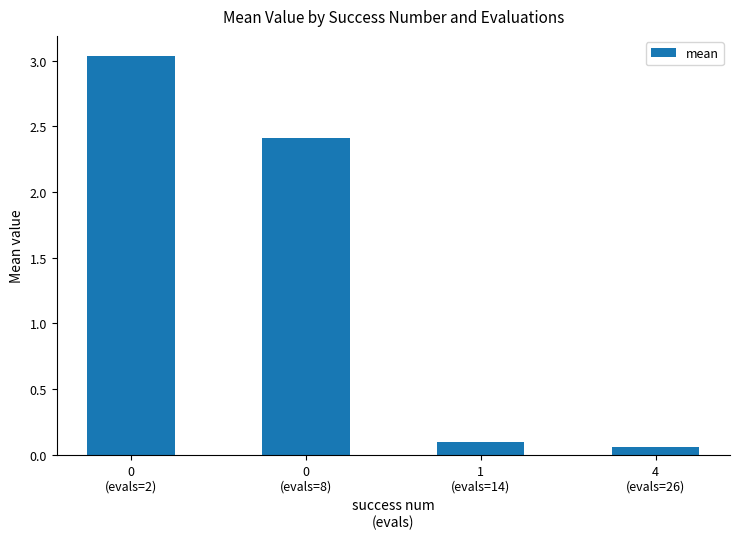

List the labels in order of value, smallest first.

4
(evals=26), 1
(evals=14), 0
(evals=8), 0
(evals=2)